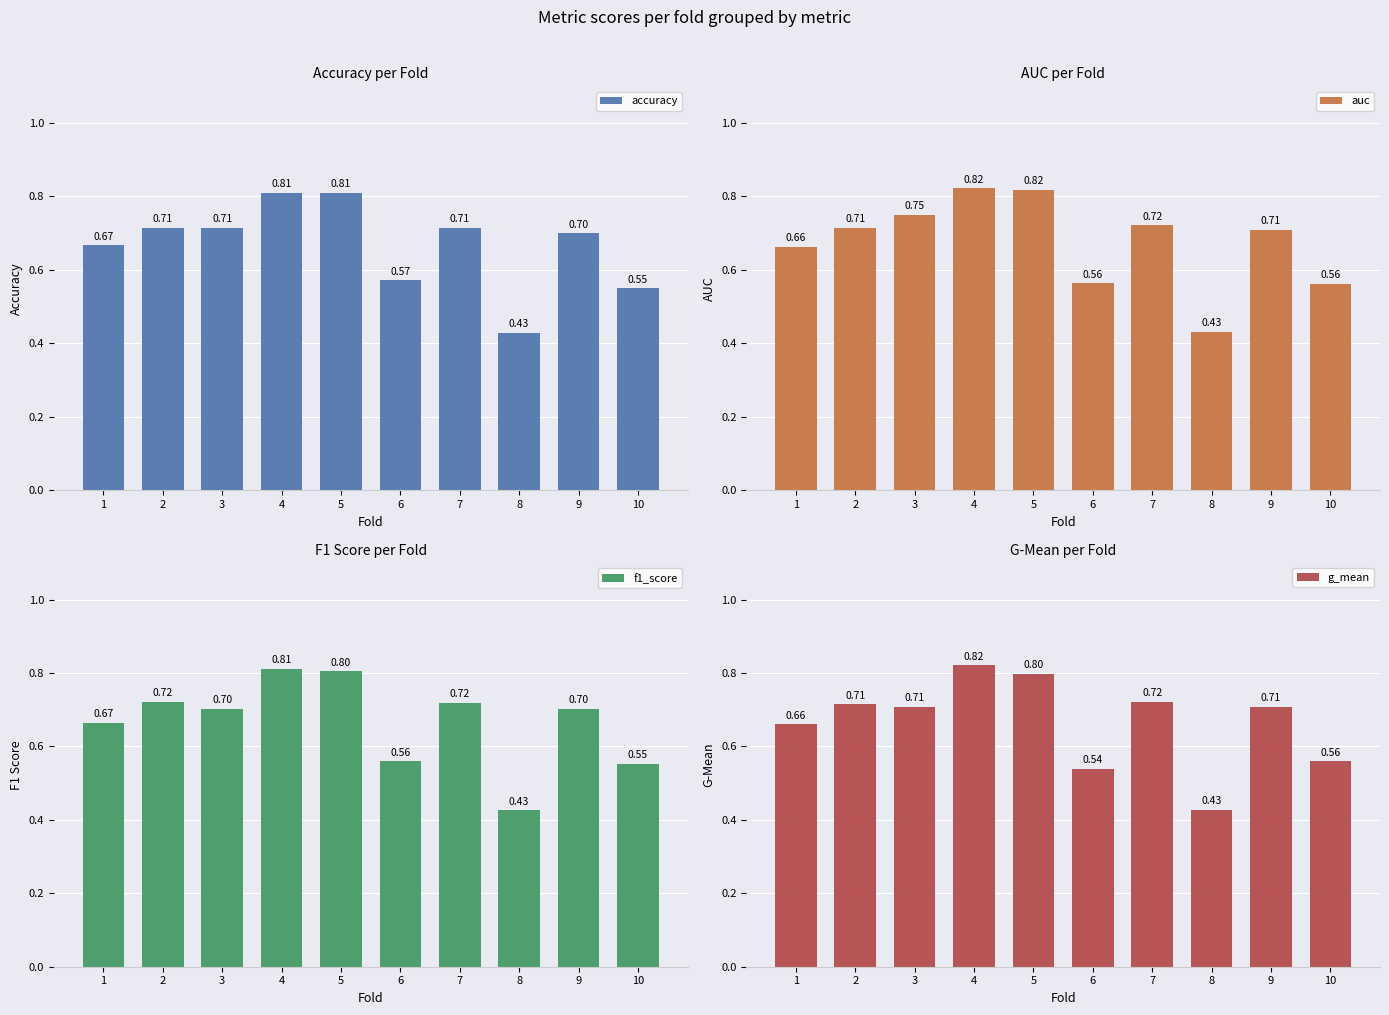

How many groups of bars are there?

10